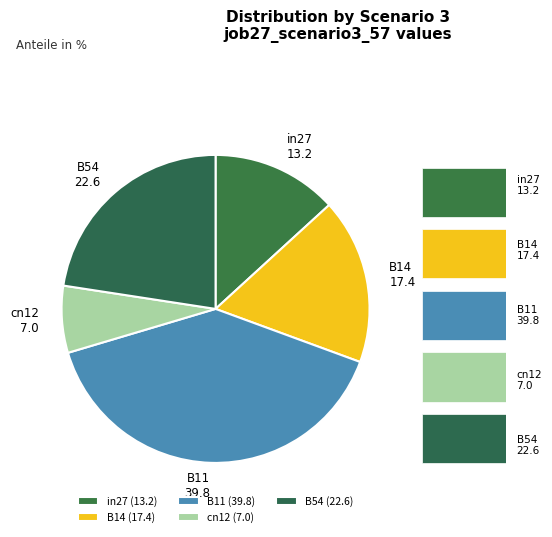

Does in27 represent more than half of the total?

No